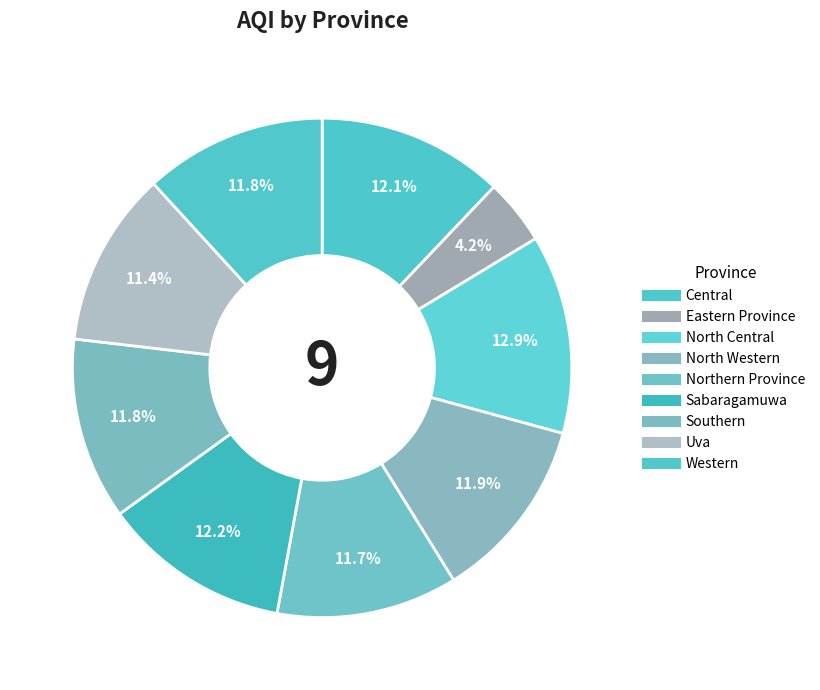

To the nearest percent, what is the combined percentage of Sabaragamuwa and Southern?

24%